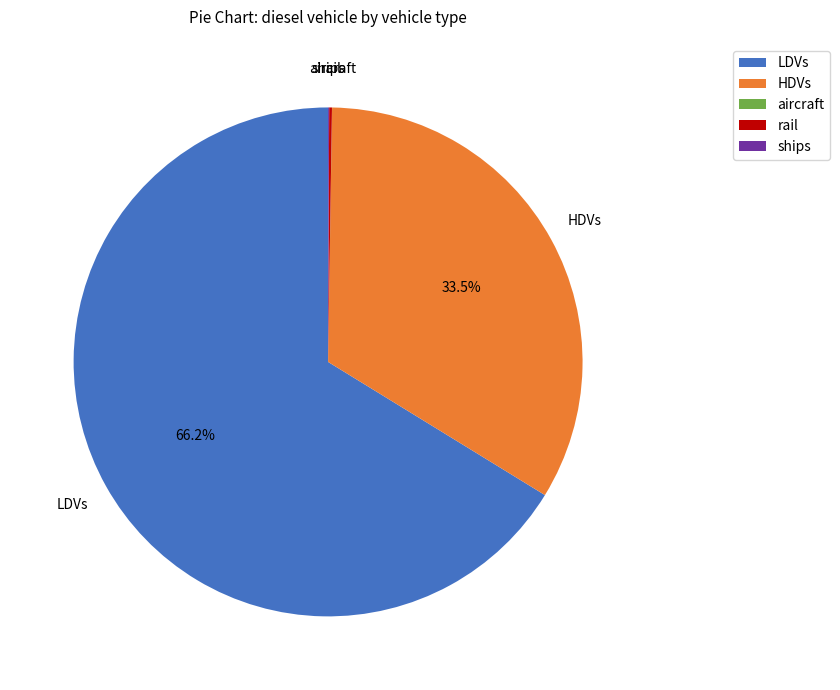

Does LDVs account for over 50% of the chart?

Yes